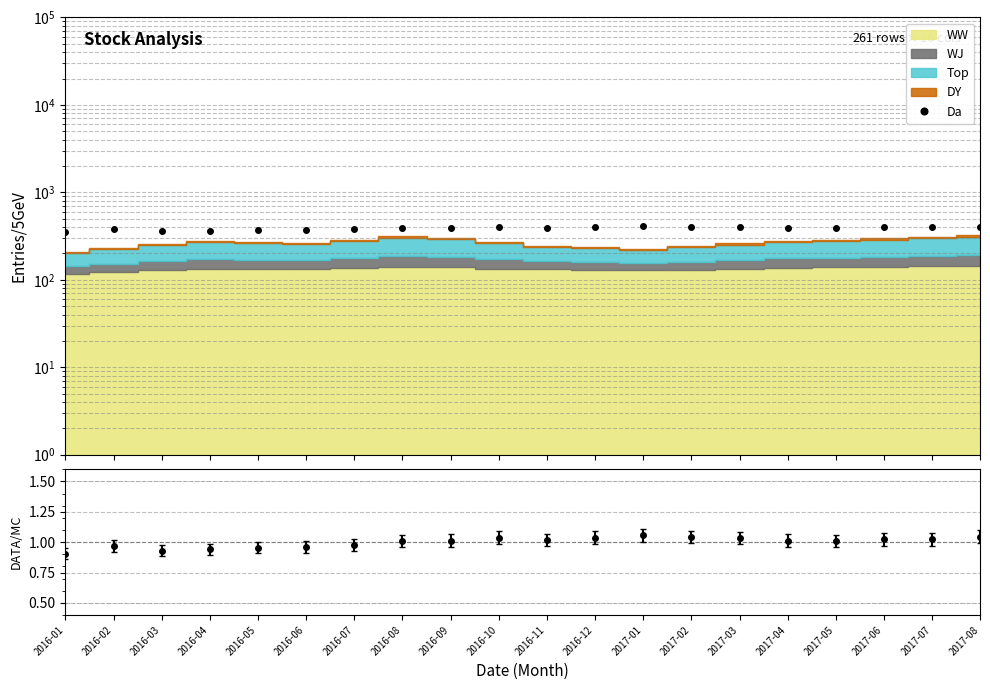

What is the approximate value at 2017-06?

396.8